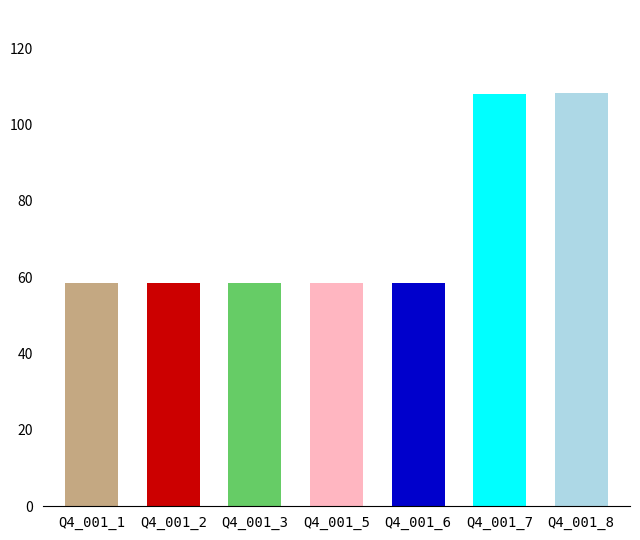

Are the bars horizontal?

No